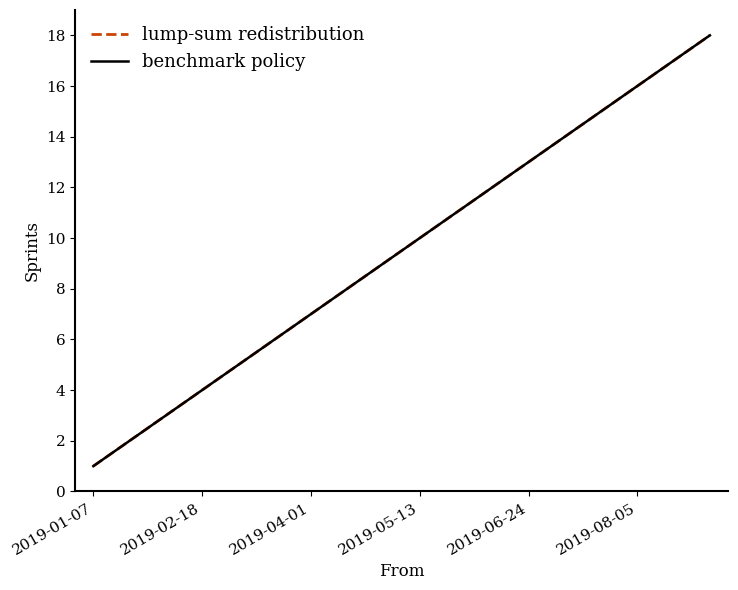

Reading left to right, transcribe all the data shown in this chart.

lump-sum redistribution: 1	2	3	4	5	6	7	8	9	10	11	12	13	14	15	16	17	18
benchmark policy: 1	2	3	4	5	6	7	8	9	10	11	12	13	14	15	16	17	18